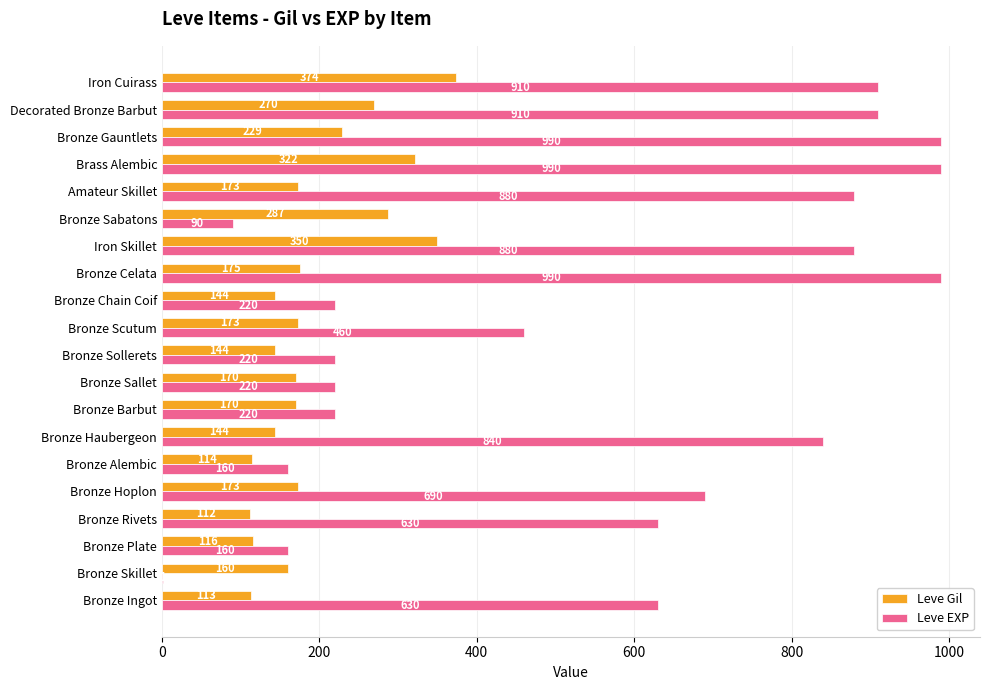

Is the value of Leve Gil at Amateur Skillet greater than the value of Leve EXP at Bronze Sabatons?

Yes